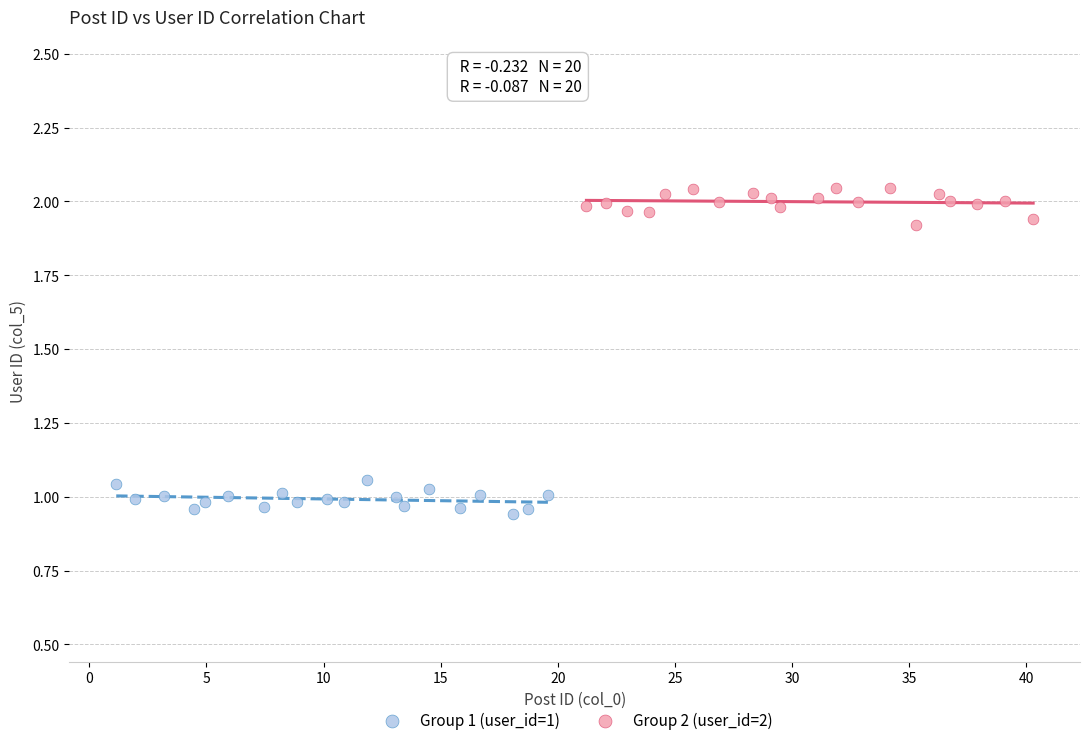

Which series contains the highest Y value?

Group 2 (user_id=2)